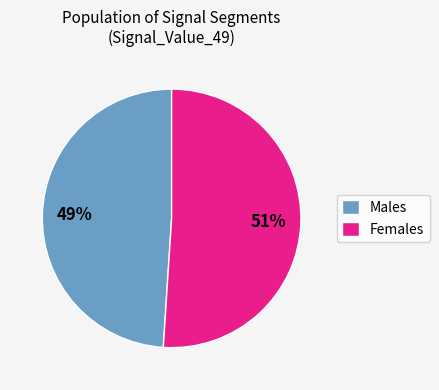

How many segments does this pie chart have?

2